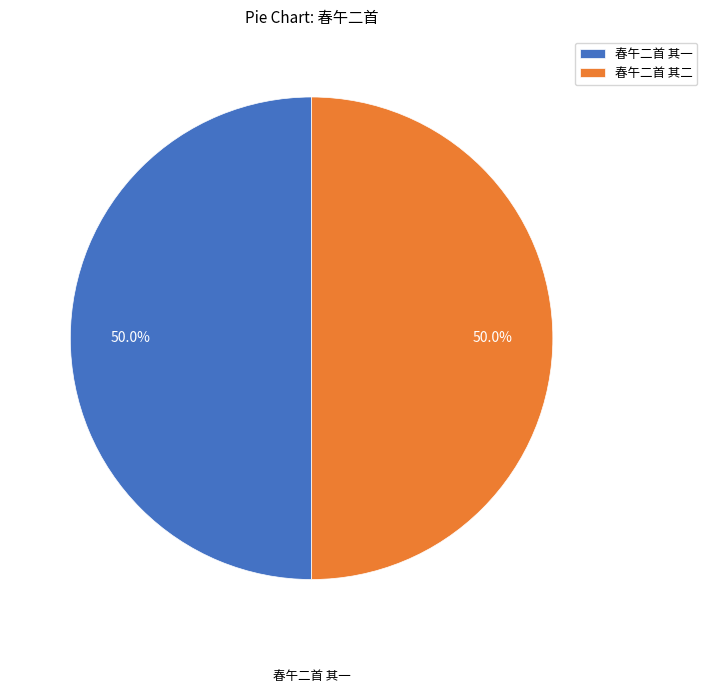

What is the total percentage of 春午二首 其一 and 春午二首 其二?

100.0%